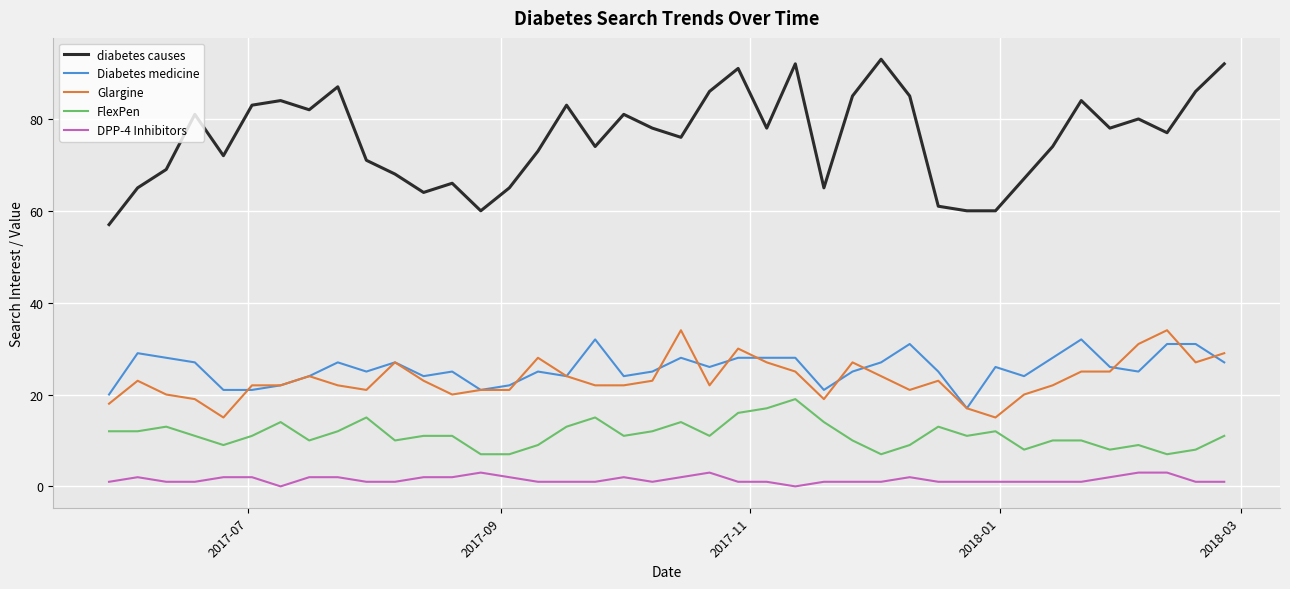

Reading right to left, list all the values displayed in this chart.

diabetes causes: 92	86	77	80	78	84	74	67	60	60	61	85	93	85	65	92	78	91	86	76	78	81	74	83	73	65	60	66	64	68	71	87	82	84	83	72	81	69	65	57
Diabetes medicine: 27	31	31	25	26	32	28	24	26	17	25	31	27	25	21	28	28	28	26	28	25	24	32	24	25	22	21	25	24	27	25	27	24	22	21	21	27	28	29	20
Glargine: 29	27	34	31	25	25	22	20	15	17	23	21	24	27	19	25	27	30	22	34	23	22	22	24	28	21	21	20	23	27	21	22	24	22	22	15	19	20	23	18
FlexPen: 11	8	7	9	8	10	10	8	12	11	13	9	7	10	14	19	17	16	11	14	12	11	15	13	9	7	7	11	11	10	15	12	10	14	11	9	11	13	12	12
DPP-4 Inhibitors: 1	1	3	3	2	1	1	1	1	1	1	2	1	1	1	0	1	1	3	2	1	2	1	1	1	2	3	2	2	1	1	2	2	0	2	2	1	1	2	1